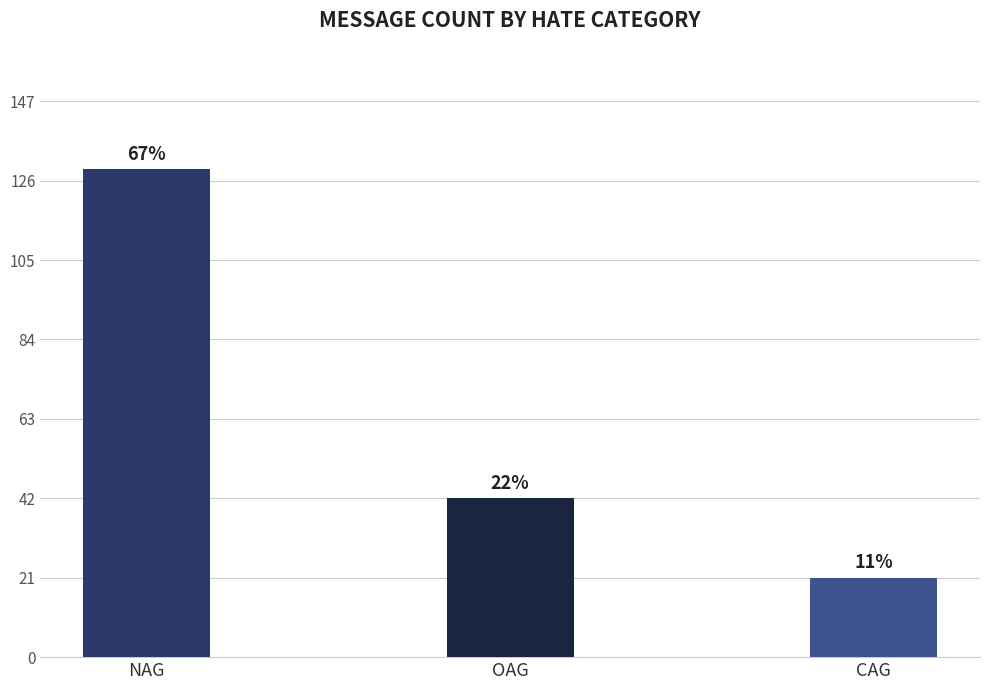

Which category has the lowest value across all series?

CAG